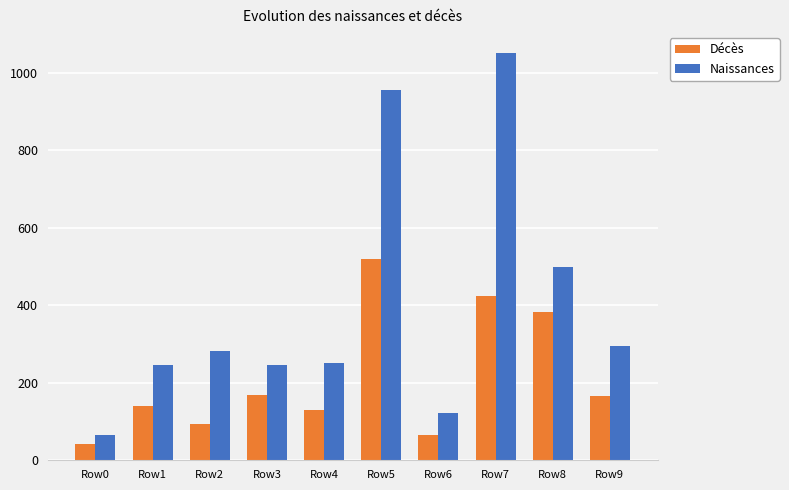

Which category has the lowest value across all series?

Row0